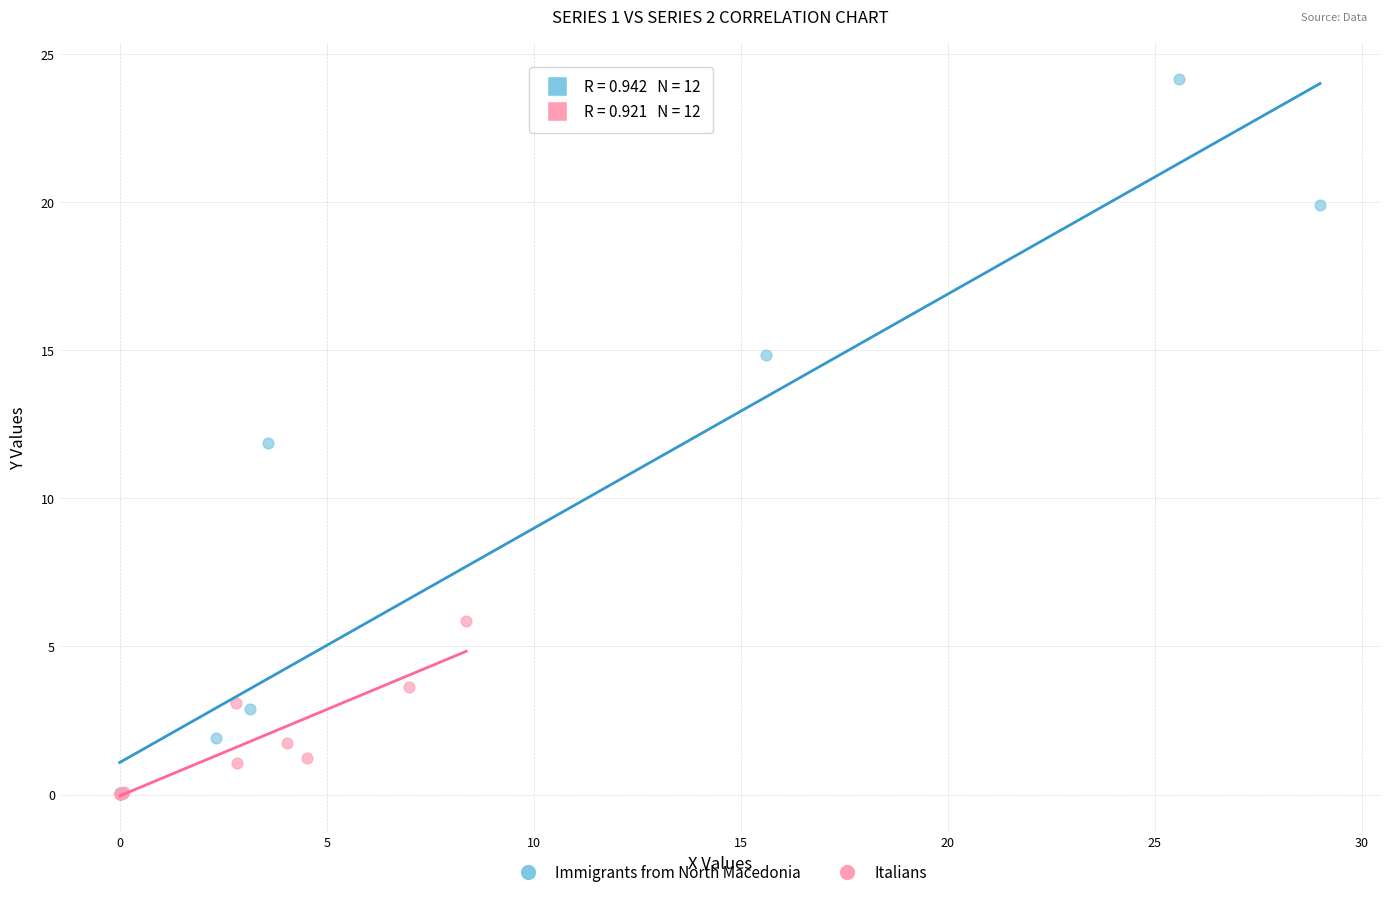

Which series contains the highest Y value?

Immigrants from North Macedonia